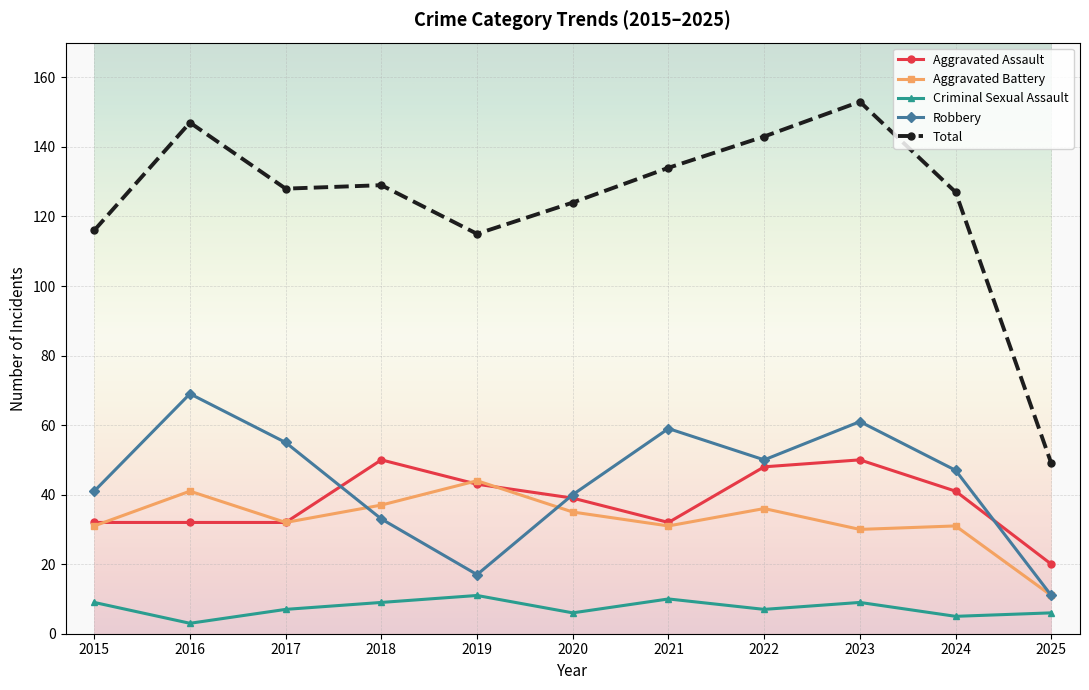

True or false: Robbery has more than 0 points higher than both neighbors.

True